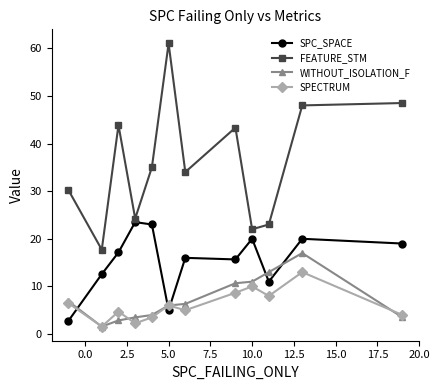

Does the chart have visible grid lines?

No